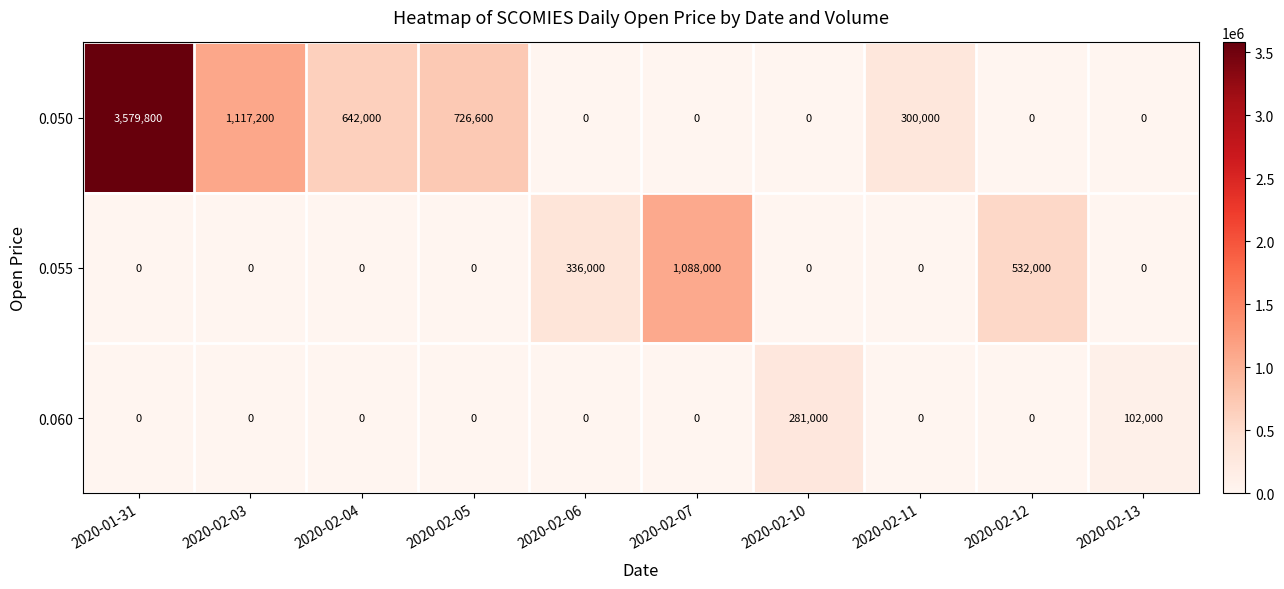

Which series has the largest range (max minus min)?

0.050